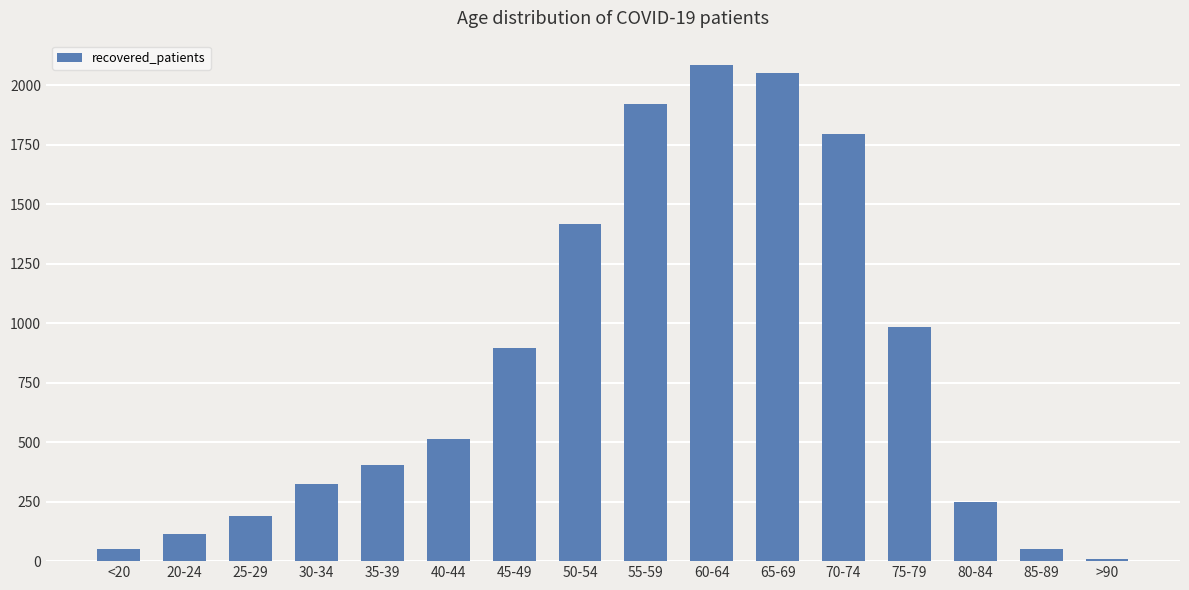

What is the sum of all values?

13053